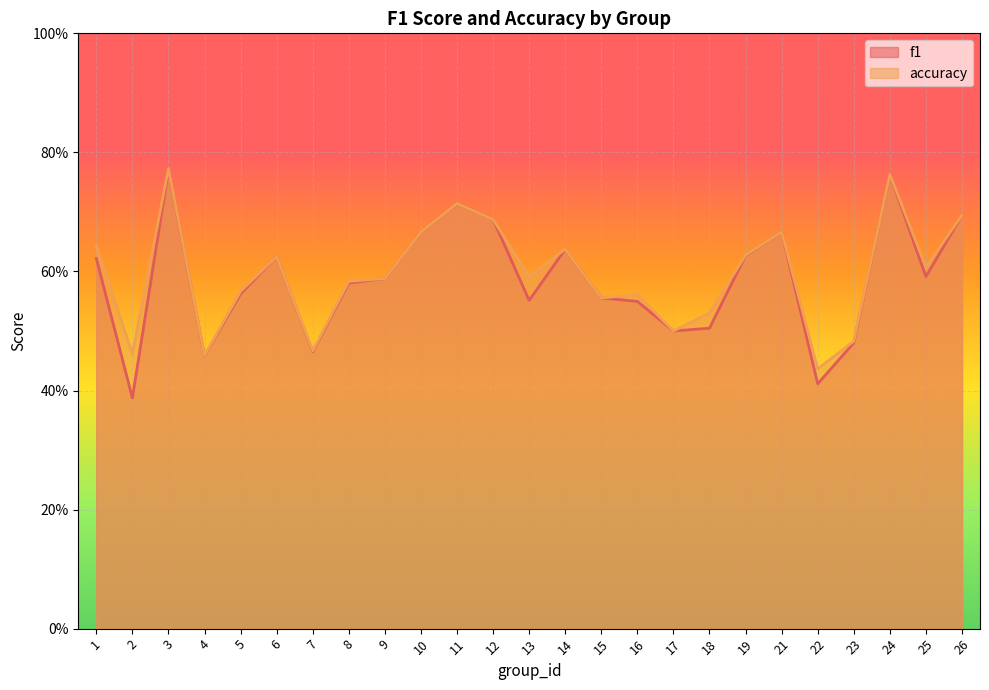

List the series in order of their overall mean, highest first.

accuracy, f1